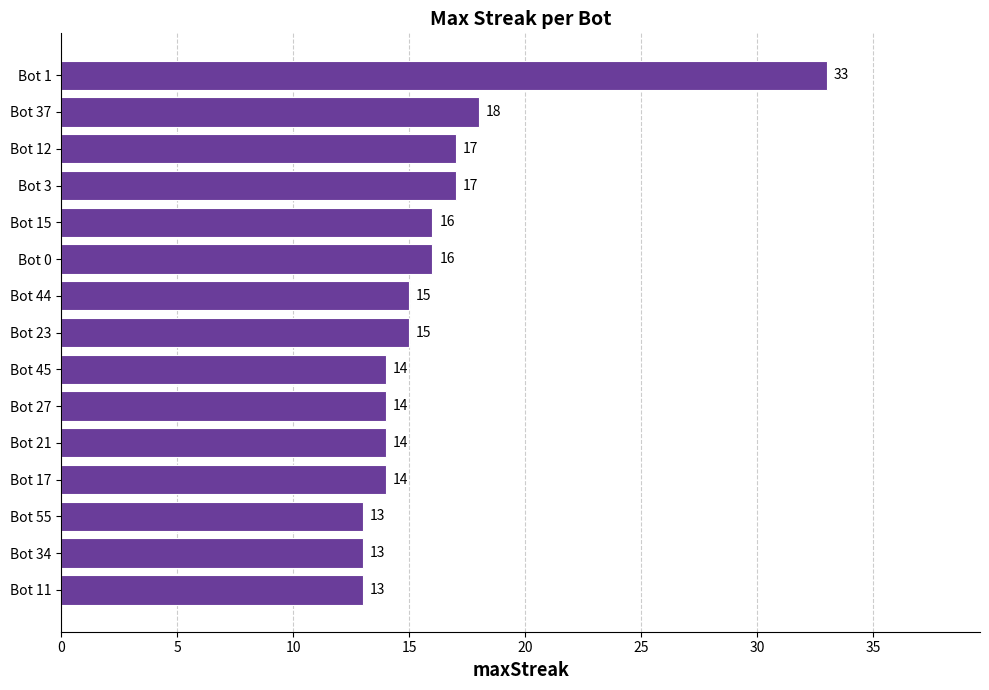

How many distinct data groups are displayed?

1